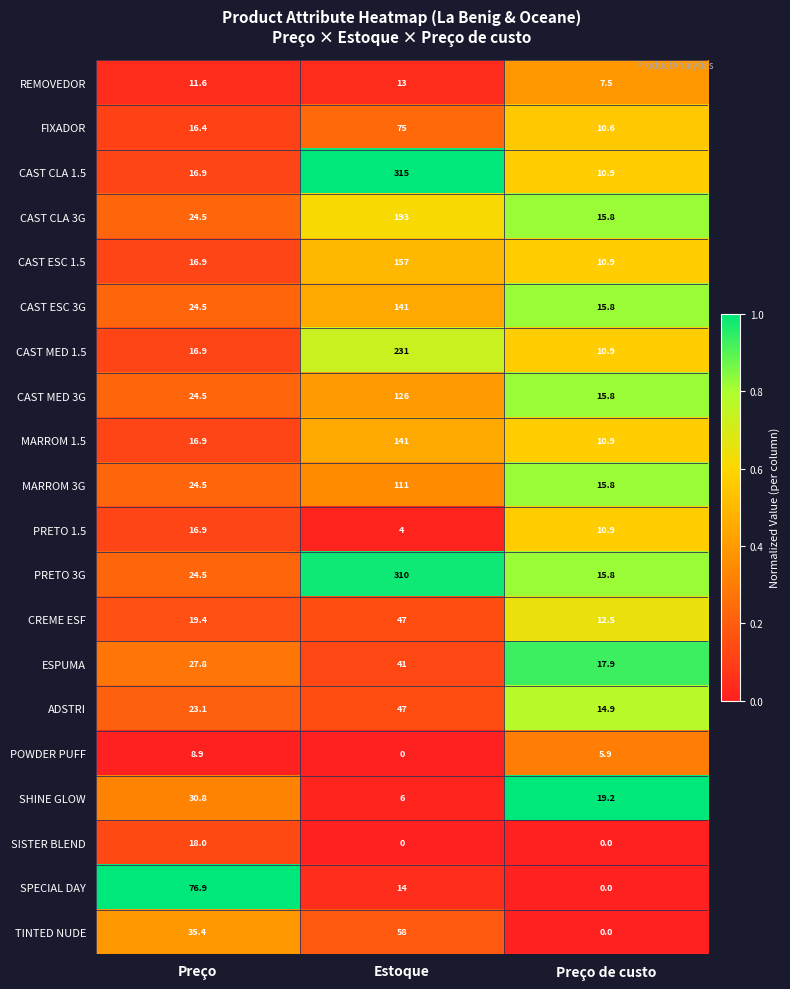

At which category does the chart reach its peak across all series?

Estoque